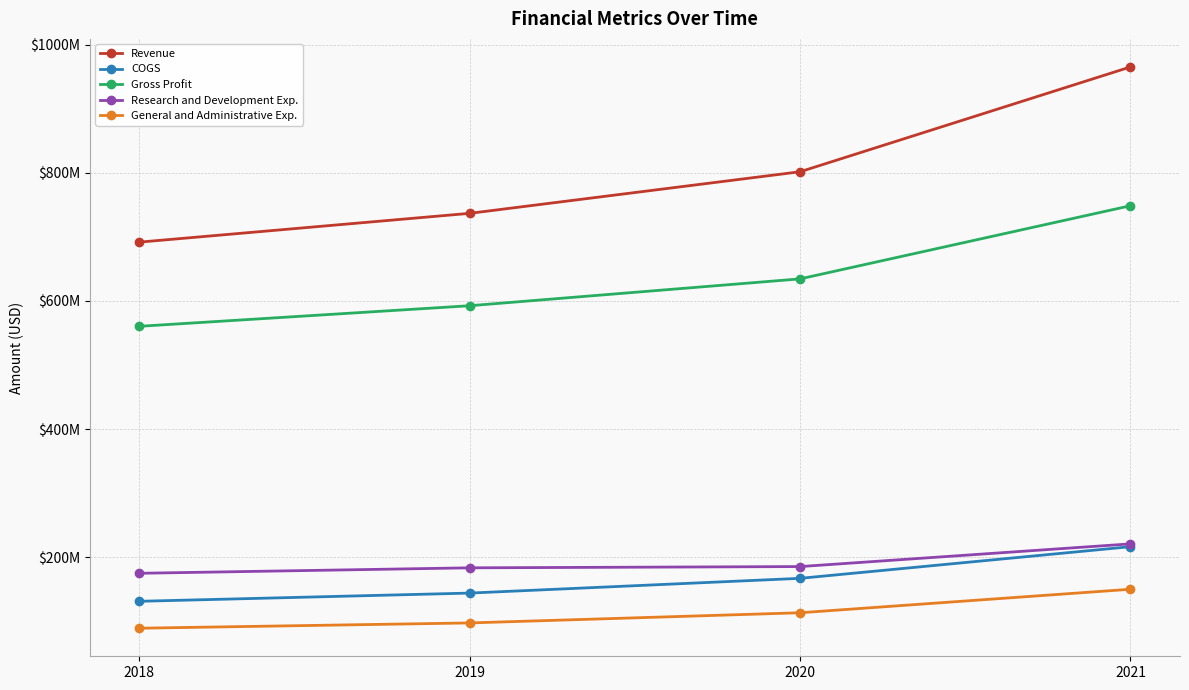

Count the COGS values in the range 144150000 to 216539000.

3